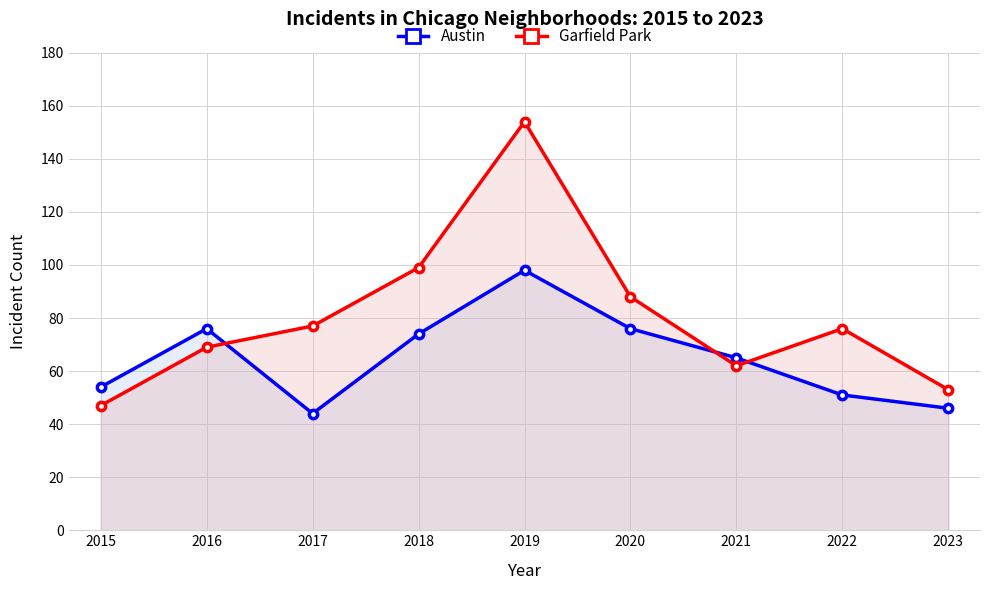

At which category is the sum across all series the highest?

2019